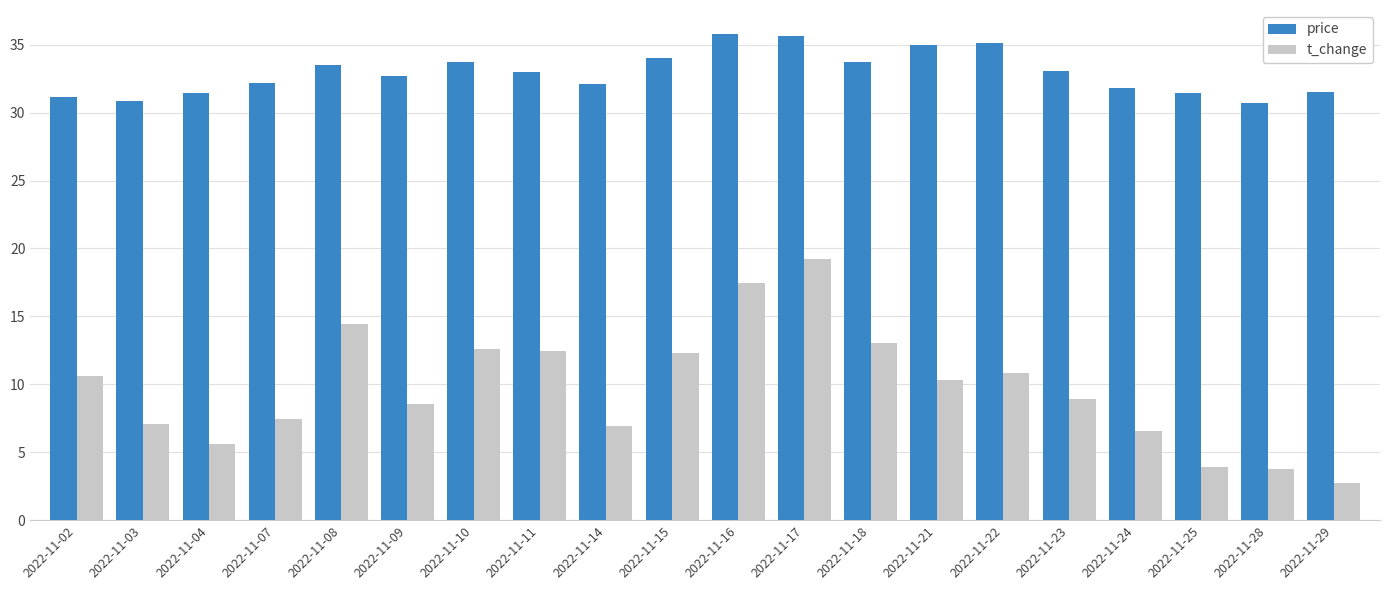

Where does the t_change series first go above 10?

2022-11-02